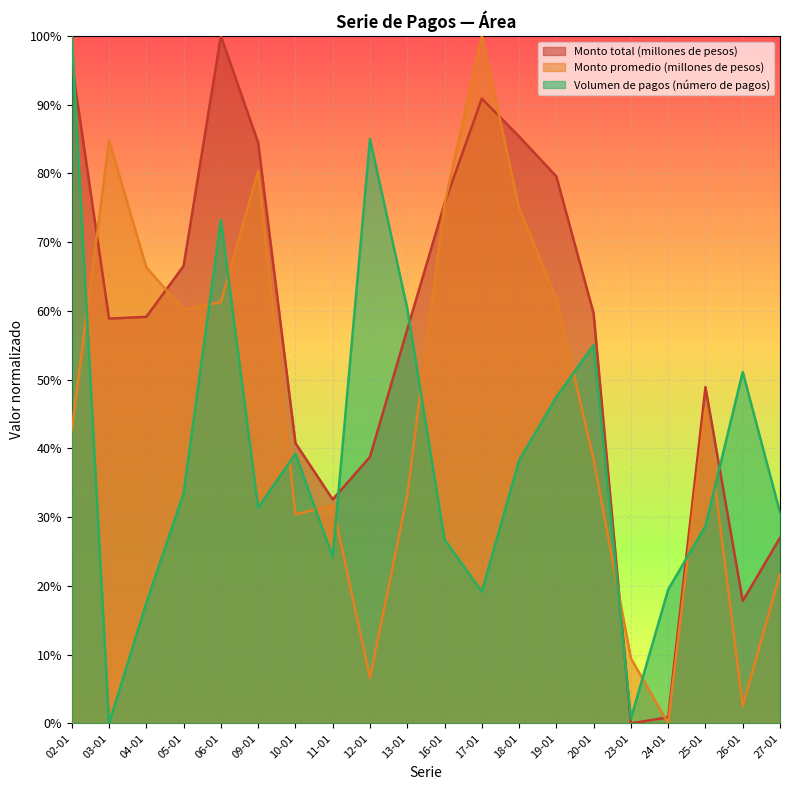

How many times do Monto promedio (millones de pesos) and Volumen de pagos (numero de pagos) cross each other?

12